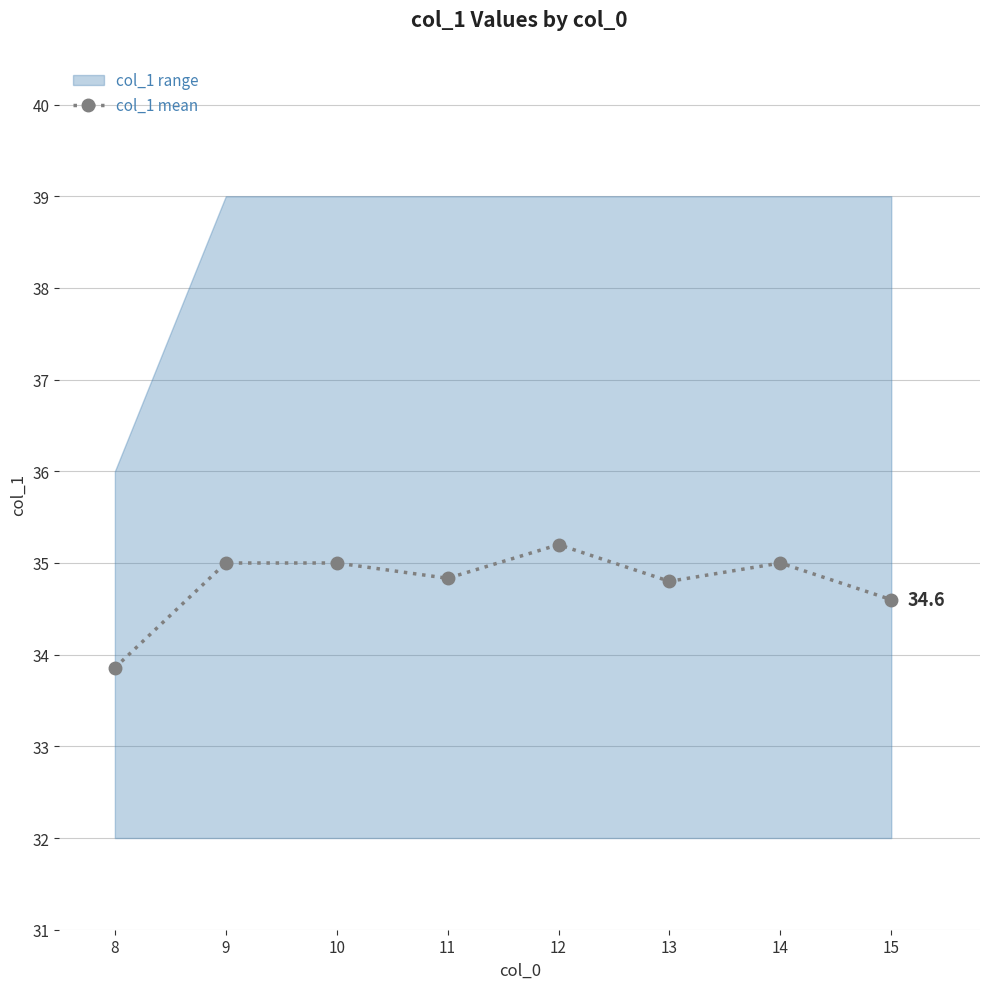

Count the number of values greater than 35.

1